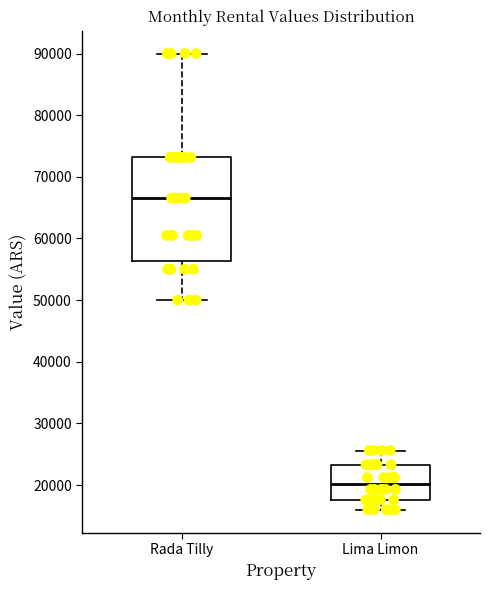

Reading left to right, transcribe this box plot: for each box, give where its median line is, the range the box spans, and where its two whiskers end, as read against the y-axis. The values are not printed on the chart, so give them approximately, as read against the axis.

Rada Tilly: median 67000, box 56000 to 73000, whiskers 50000 to 90000
Lima Limon: median 20000, box 18000 to 23000, whiskers 16000 to 26000